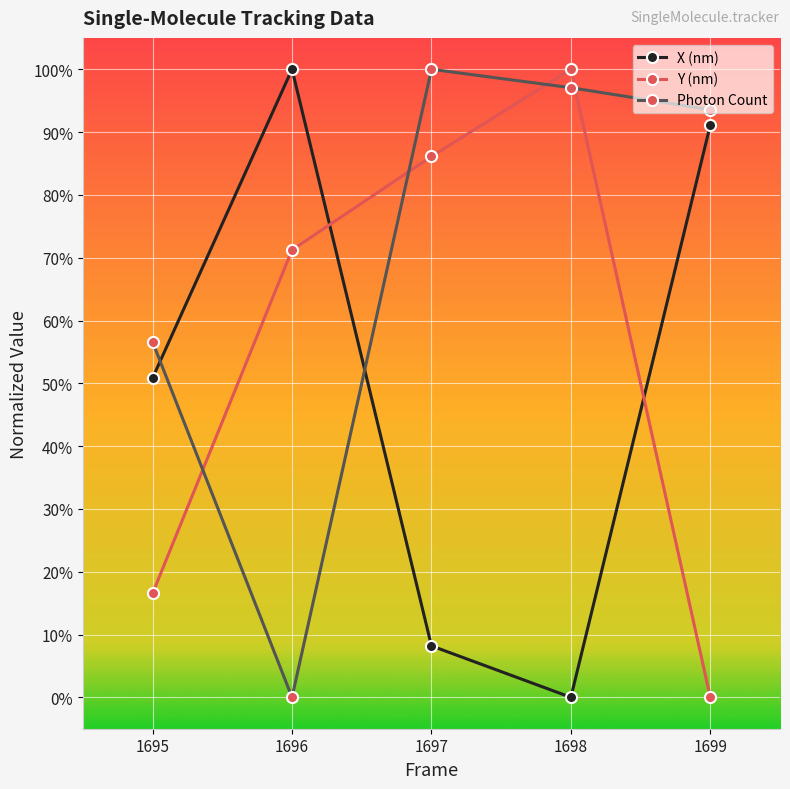

Where do Photon Count and Y (nm) first cross each other?

1695 and 1696